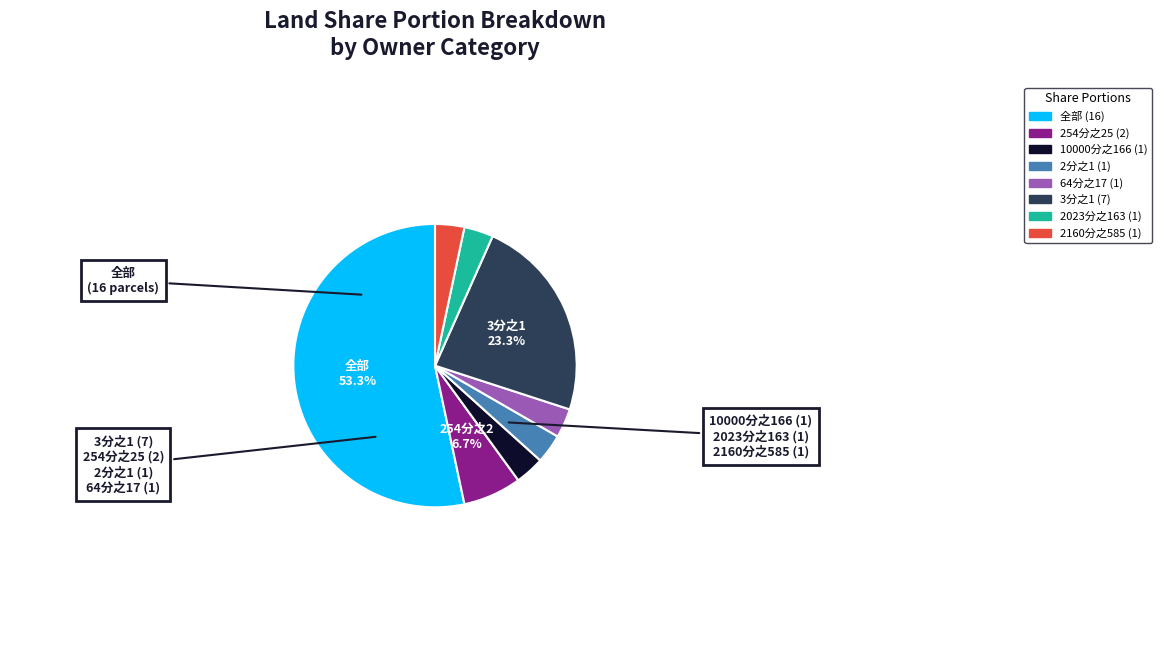

Is 3分之1 the majority of the pie?

No